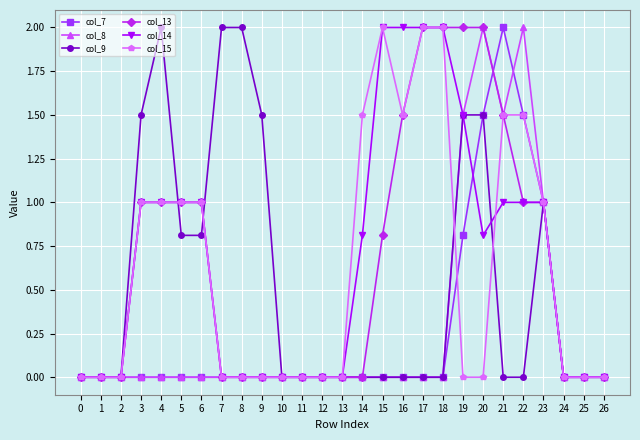

Read the col_13 value at 21.

1.5